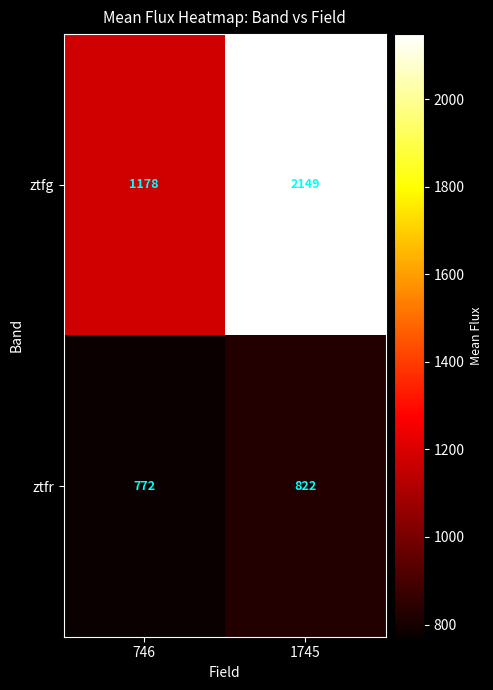

Is it true that ztfr equals 1275 at 1745?

False